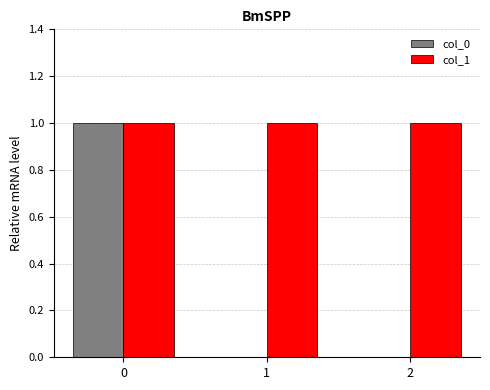

Reading left to right, what are all the values shown in this chart?

col_0: 0=1	1=0	2=0
col_1: 0=1	1=1	2=1